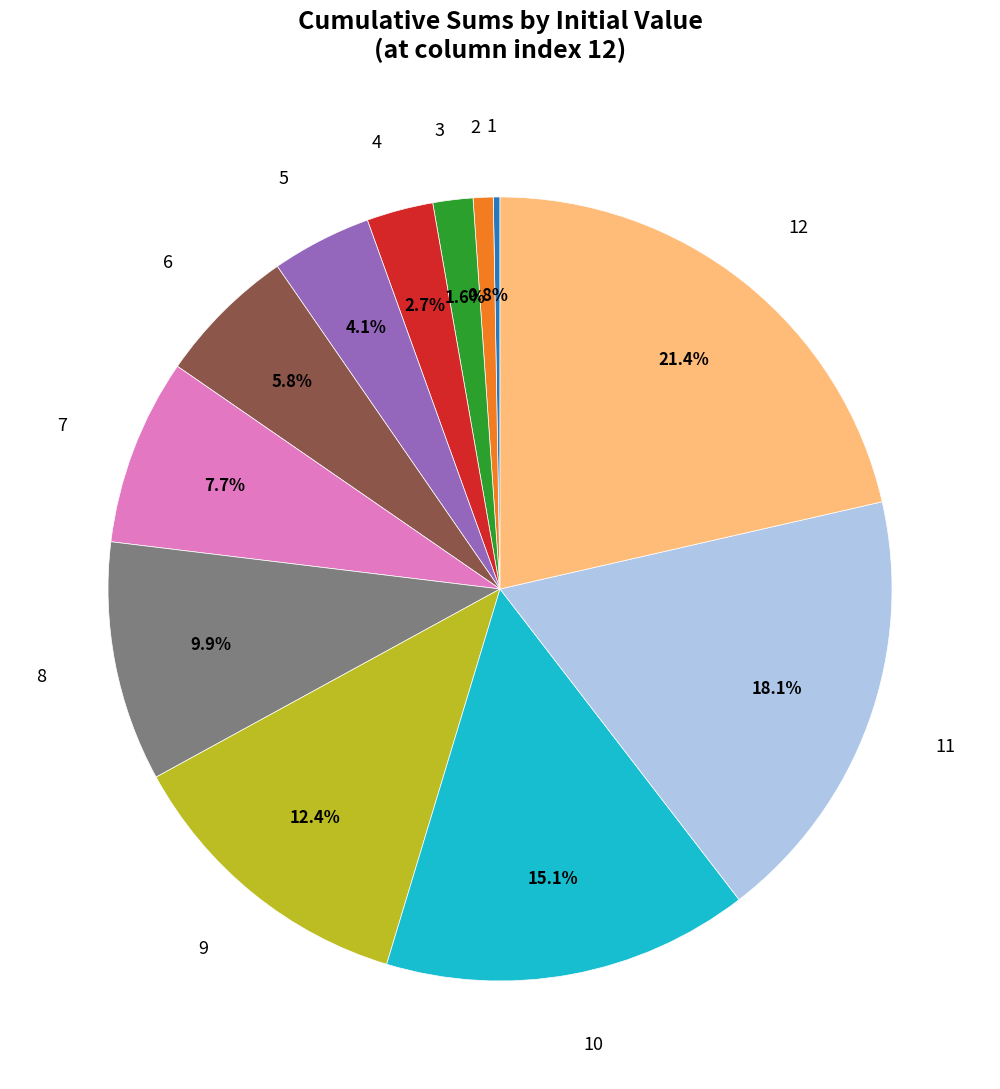

Is there a majority slice in this chart?

No